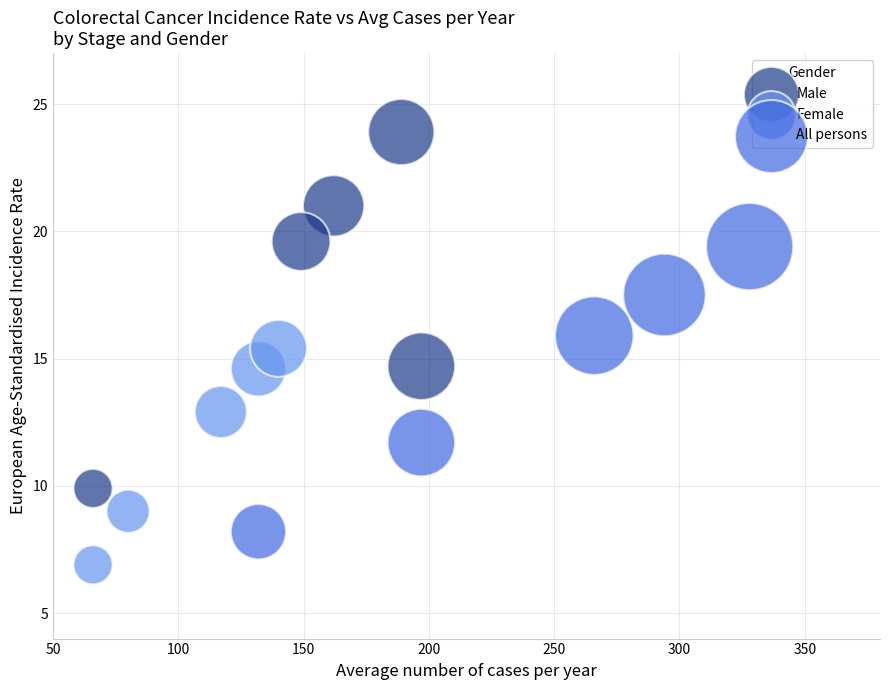

Which series contains the lowest Y value?

Female